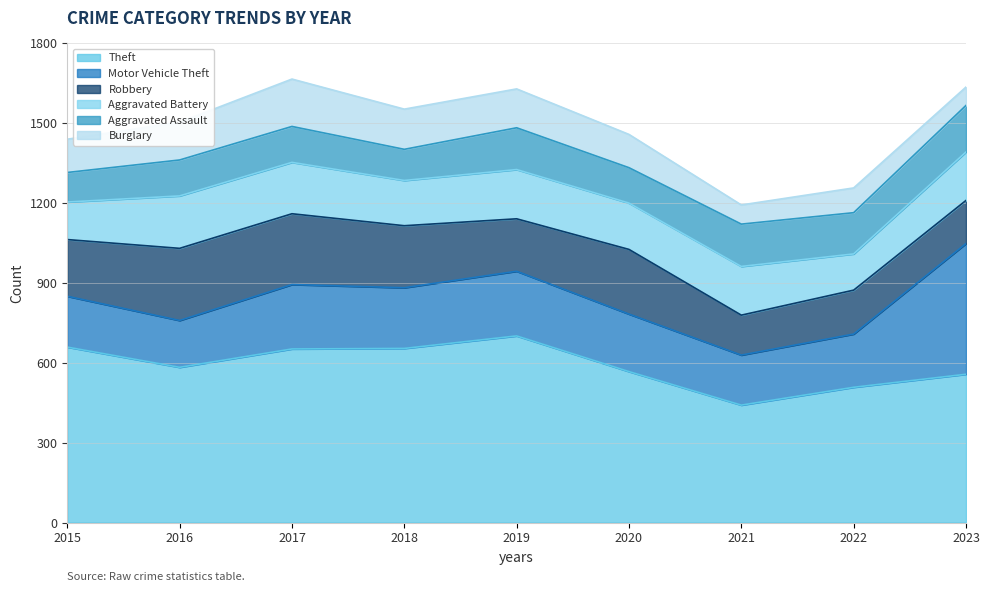

What is the difference between the highest and lowest values at 2021?

369